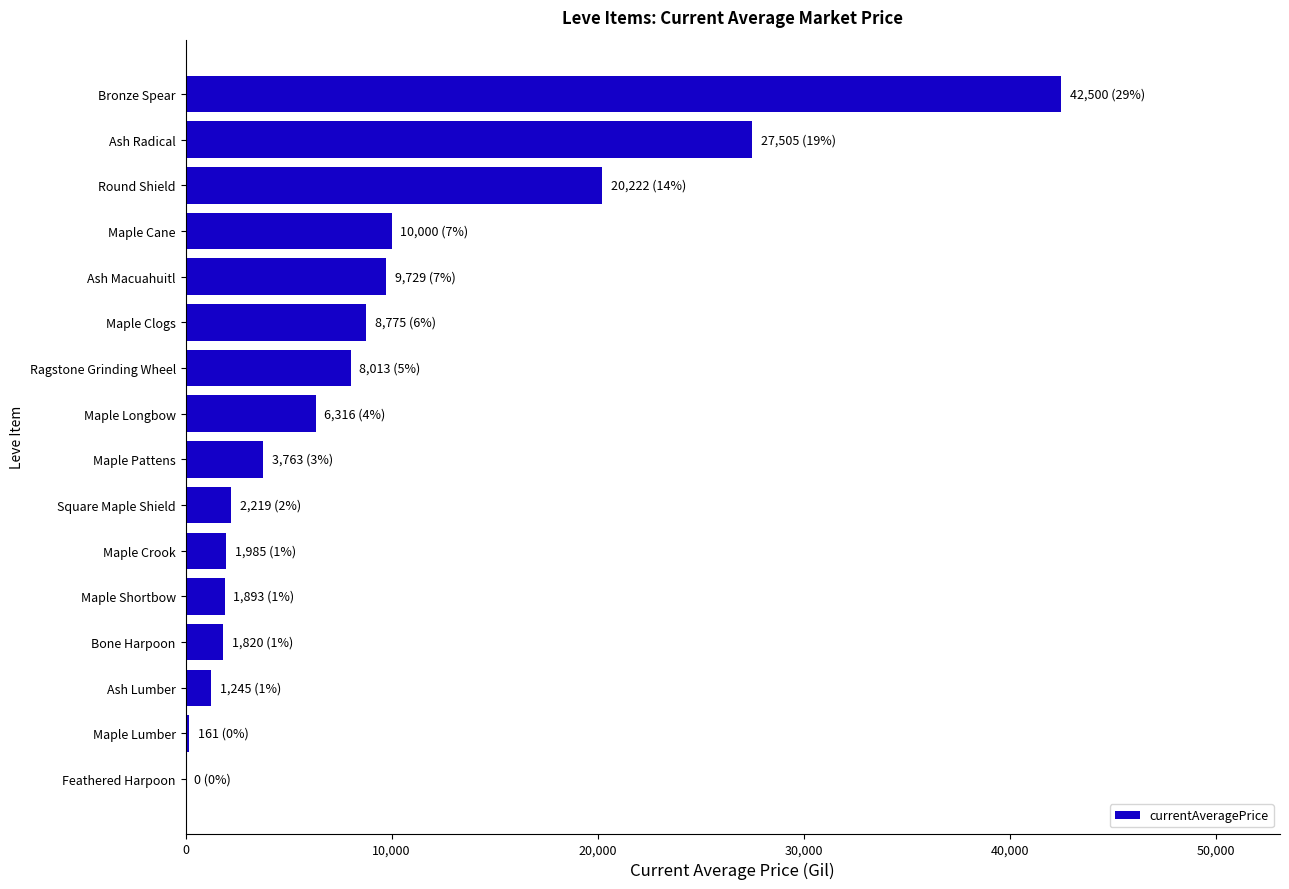

Which has a higher value, Feathered Harpoon or Maple Crook?

Maple Crook